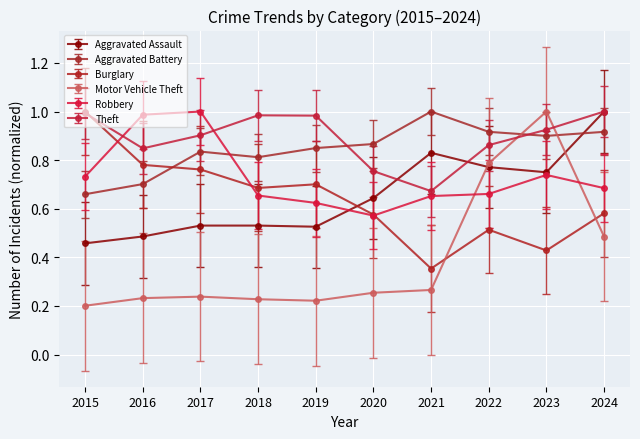

True or false: Theft has more than 0 points higher than both neighbors.

True